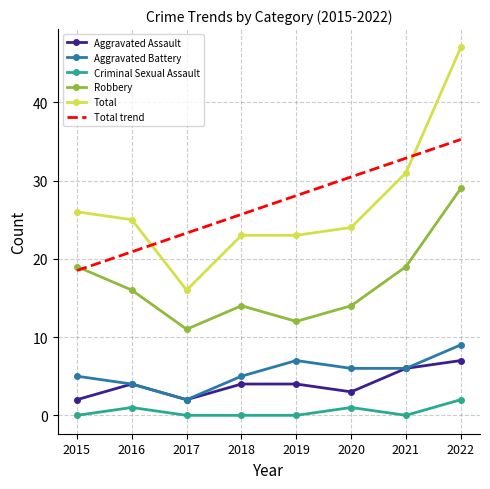

True or false: Robbery and Total cross at least once.

False